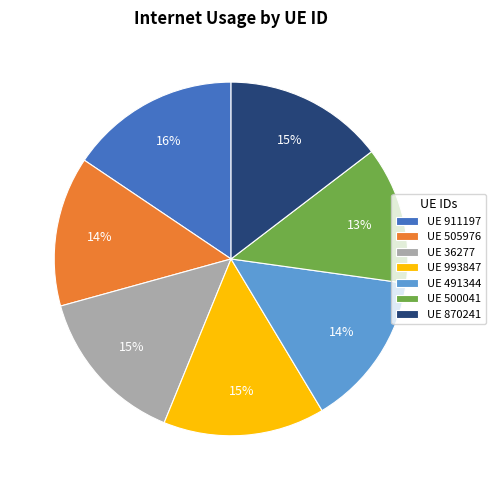

What is the smallest slice in the pie chart?

UE 500041